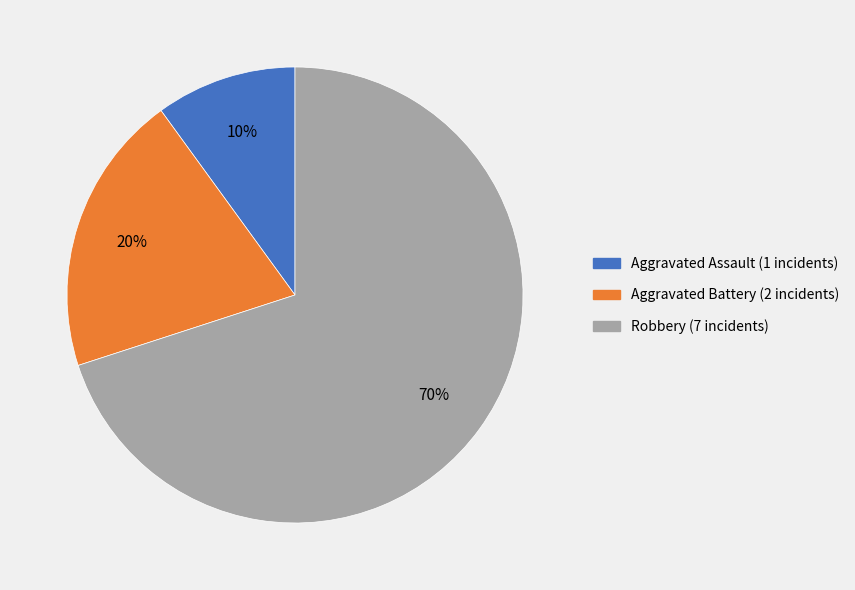

Count the number of slices in the pie.

3